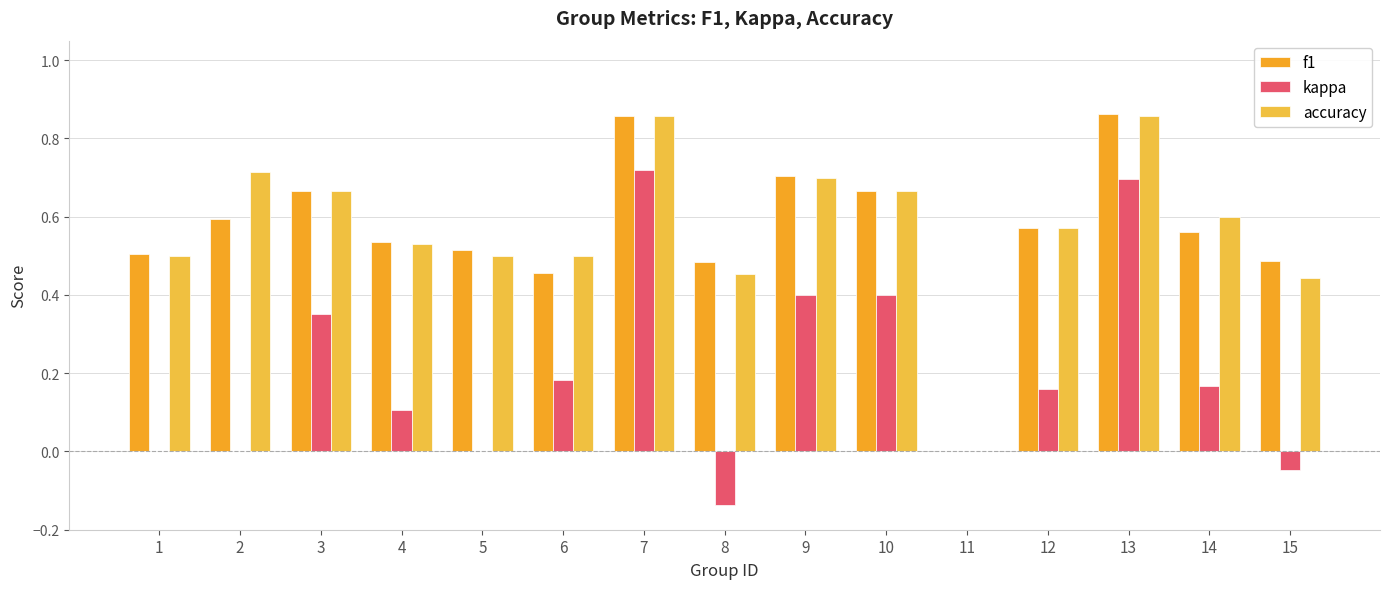

Rank the series by their maximum value, from highest to lowest.

f1, accuracy, kappa